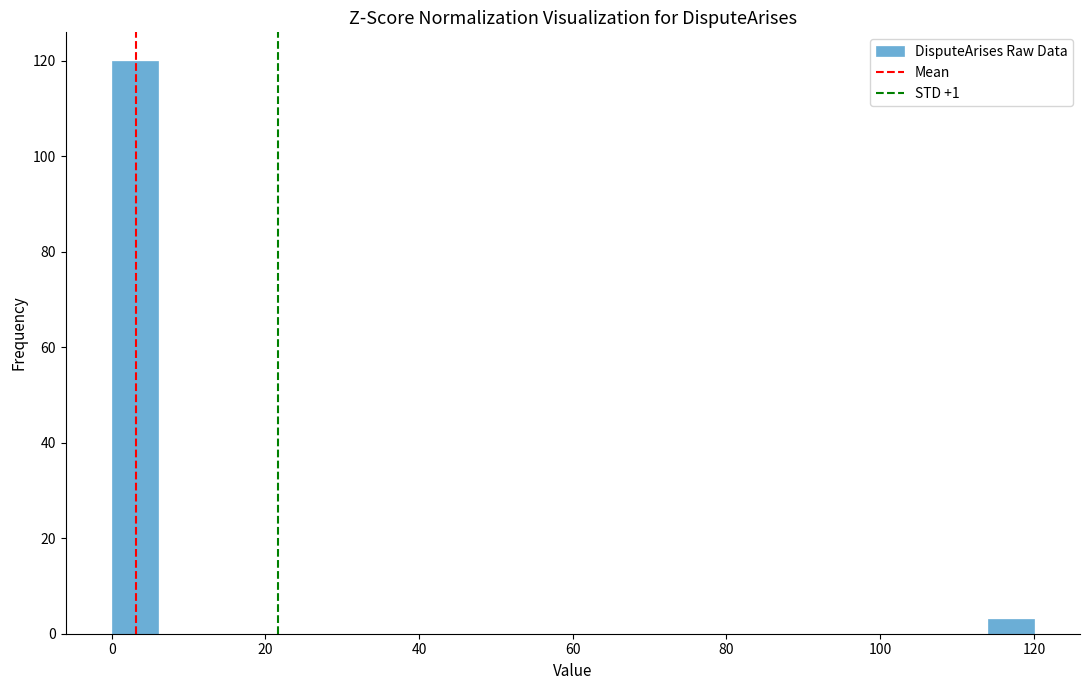

Around what value on the x-axis is the tallest bar? Give the approximate position of its centre, as read against the axis.

4